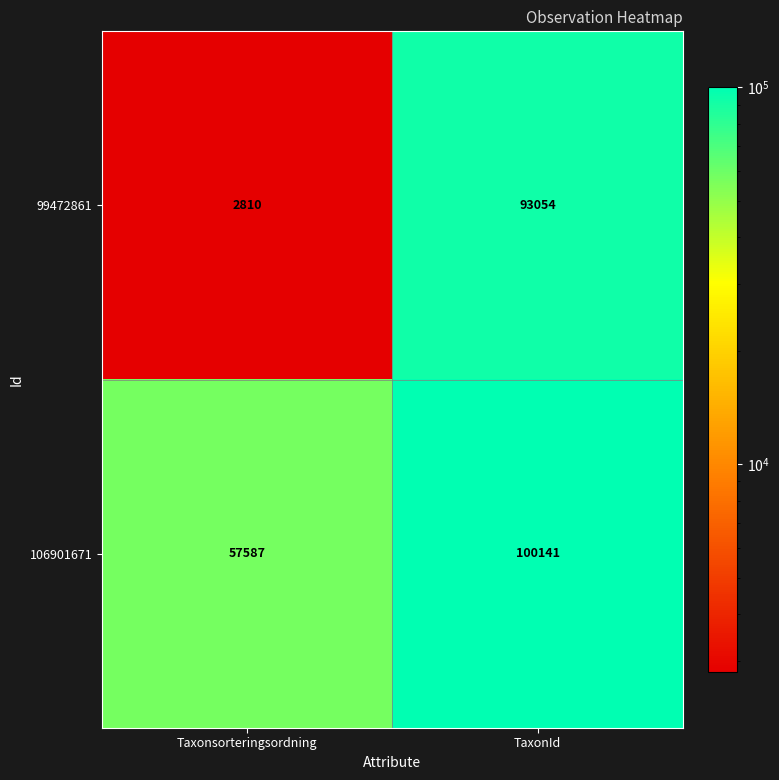

Between Taxonsorteringsordning and TaxonId, which series saw the biggest shift?

99472861